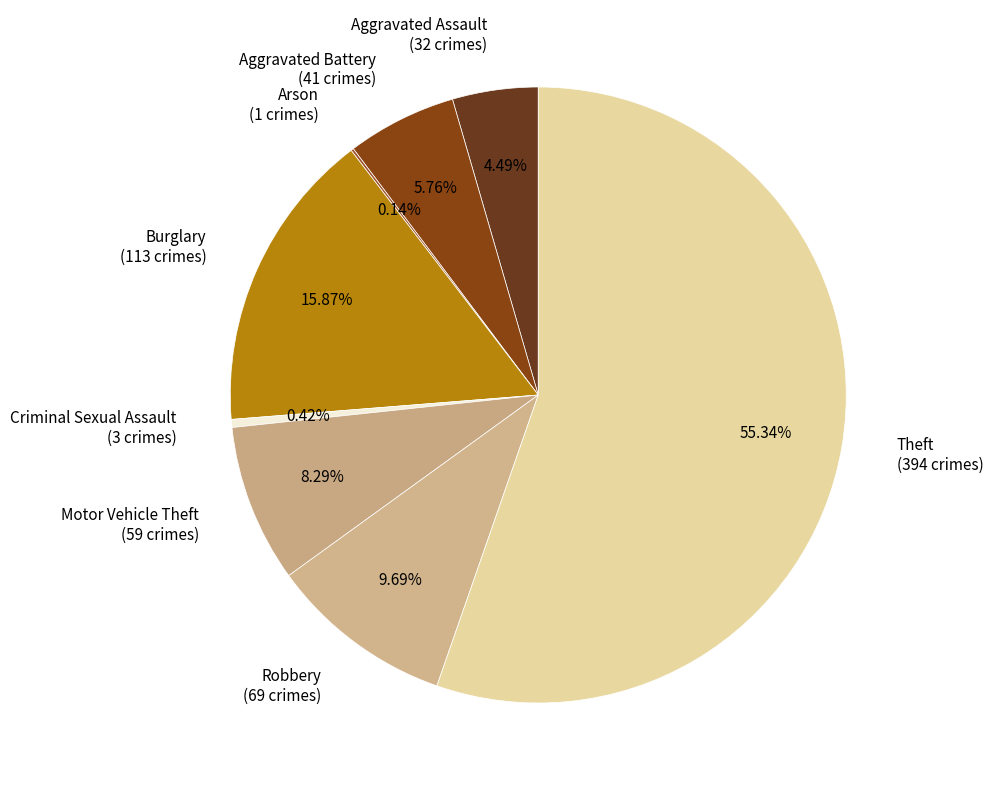

Does Theft (394 crimes) represent more than half of the total?

Yes